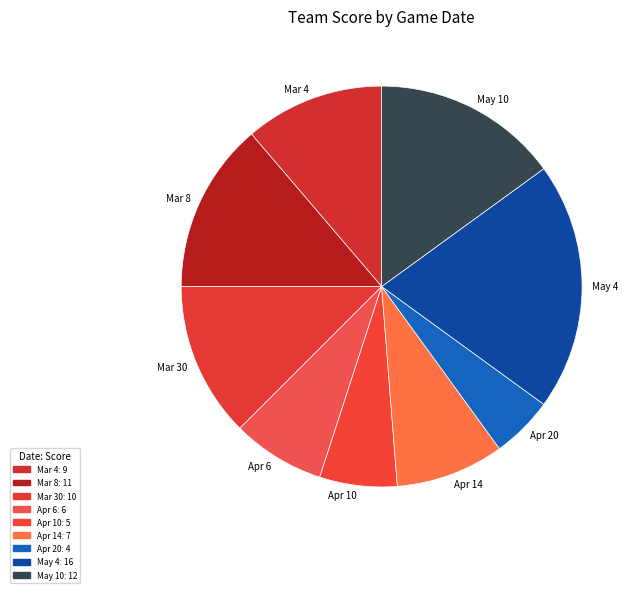

What is the ratio of the value at Apr 20 to the value at Apr 14?

0.6